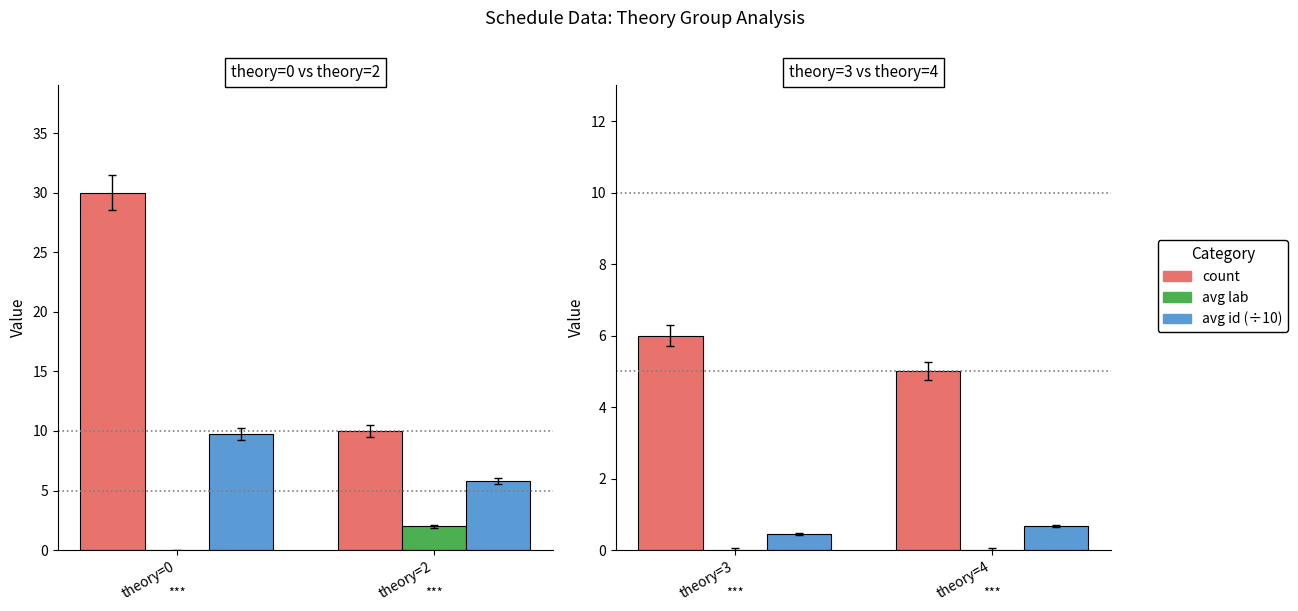

At theory=3, list the series in order from largest to smallest.

count, avg id (÷10), avg lab